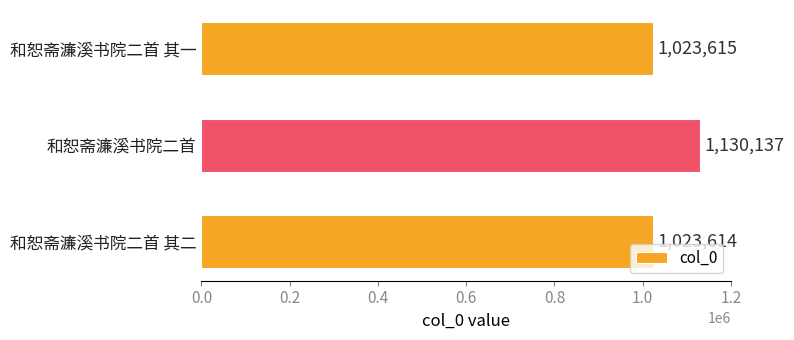

Which category has the lowest value across all series?

和恕斋濂溪书院二首 其二